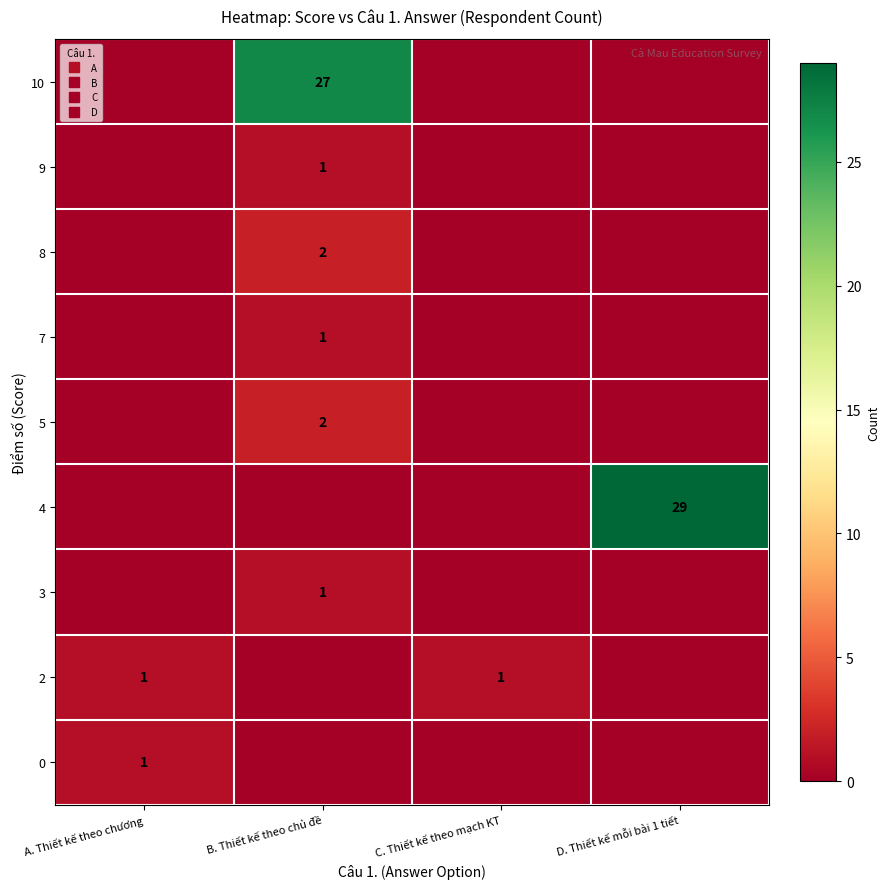

Is the value of 7 at A. Thiết kế theo chương greater than the value of 4 at C. Thiết kế theo mạch KT?

No